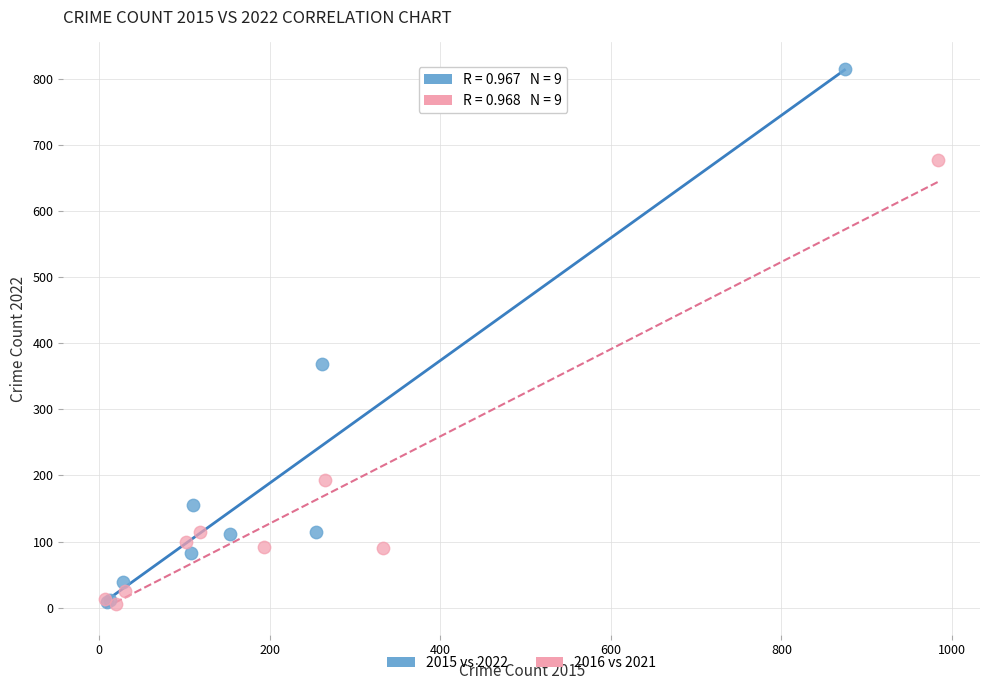

Which series has the largest Y range (max minus min)?

2015 vs 2022